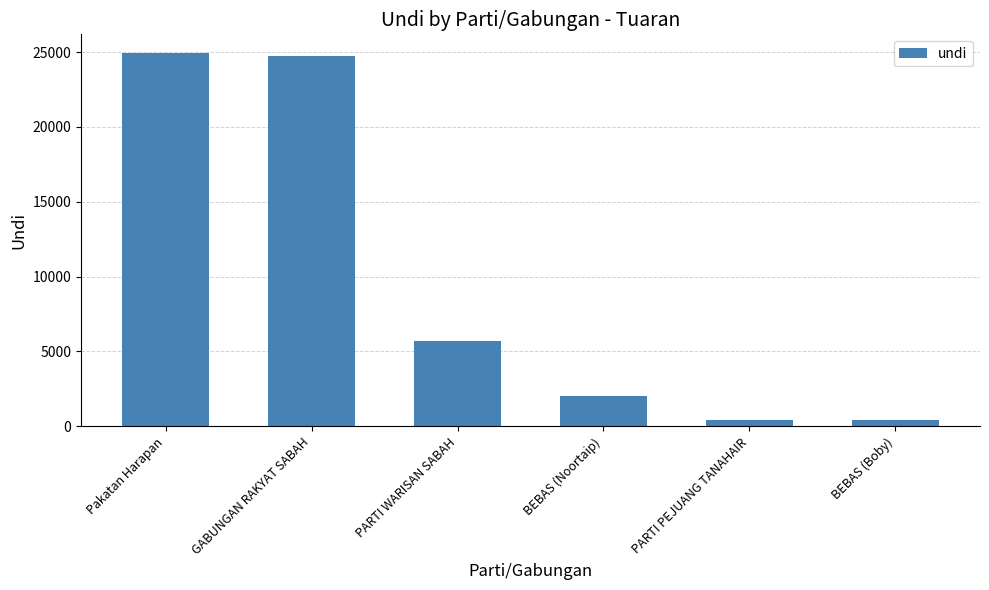

What is the difference between the maximum and second lowest values?

24498